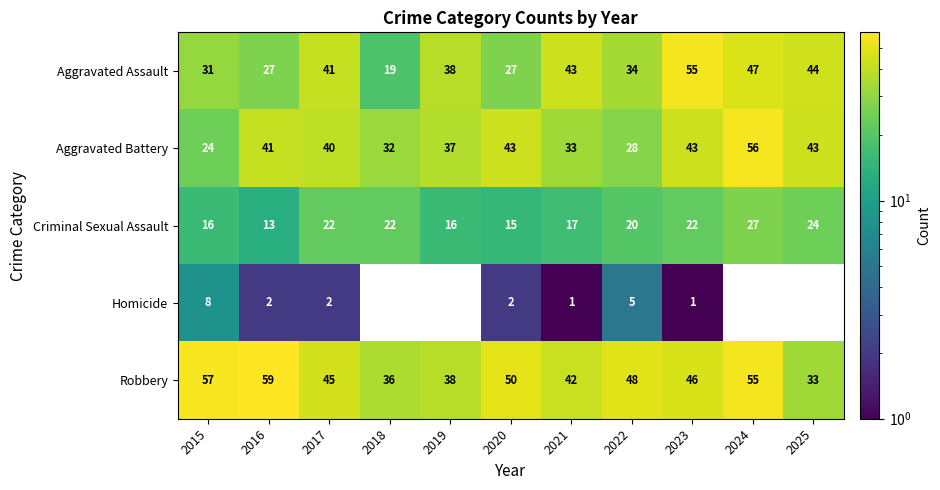

Is the value of Robbery at 2017 greater than the value of Criminal Sexual Assault at 2018?

Yes